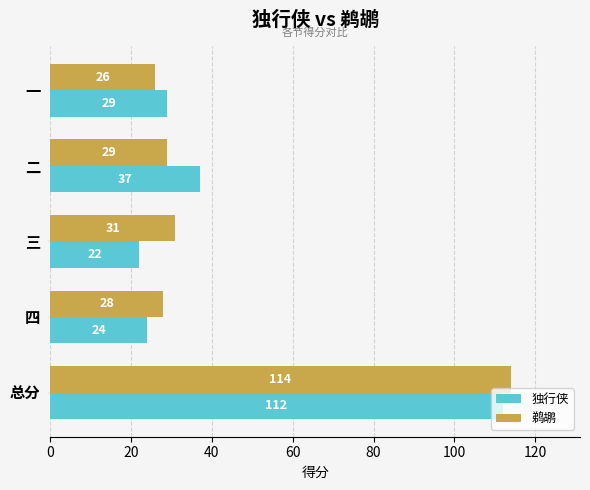

The value of 鹈鹕 at 总分 is 114. True or false?

True